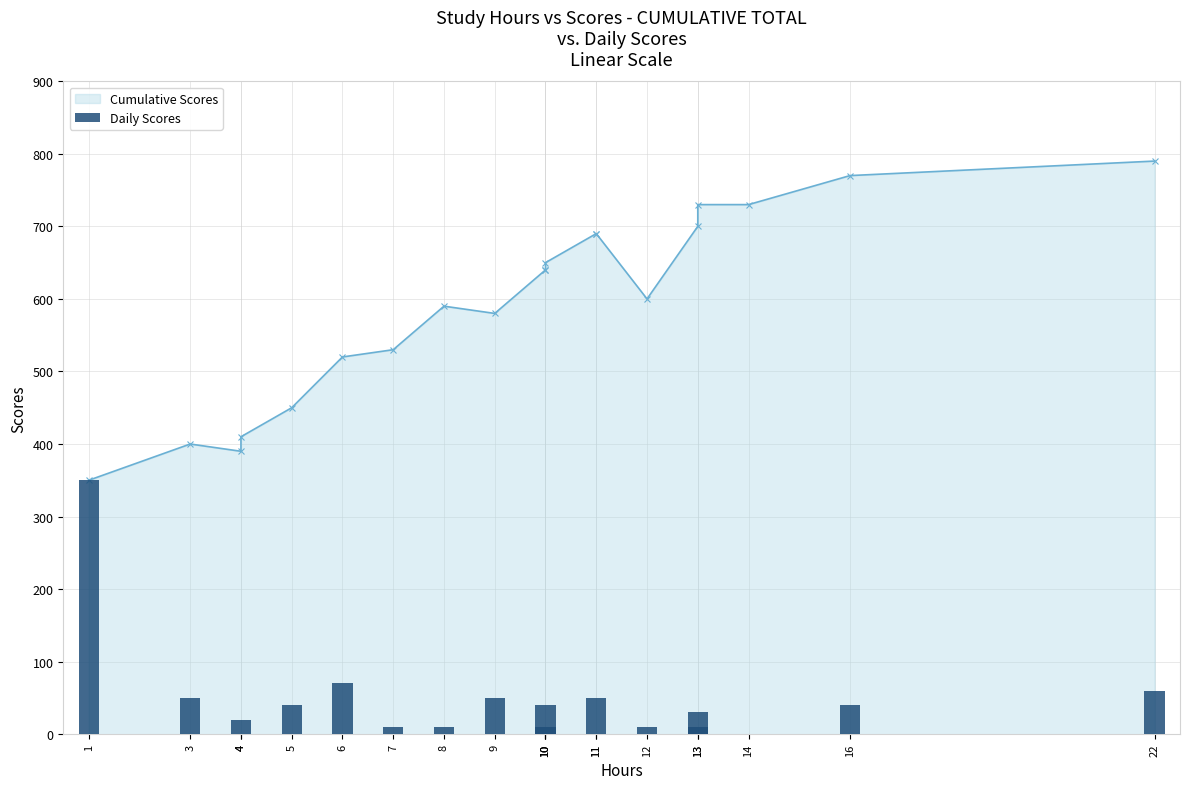

What is the ratio of the value at 5 to the value at 16?

1.0